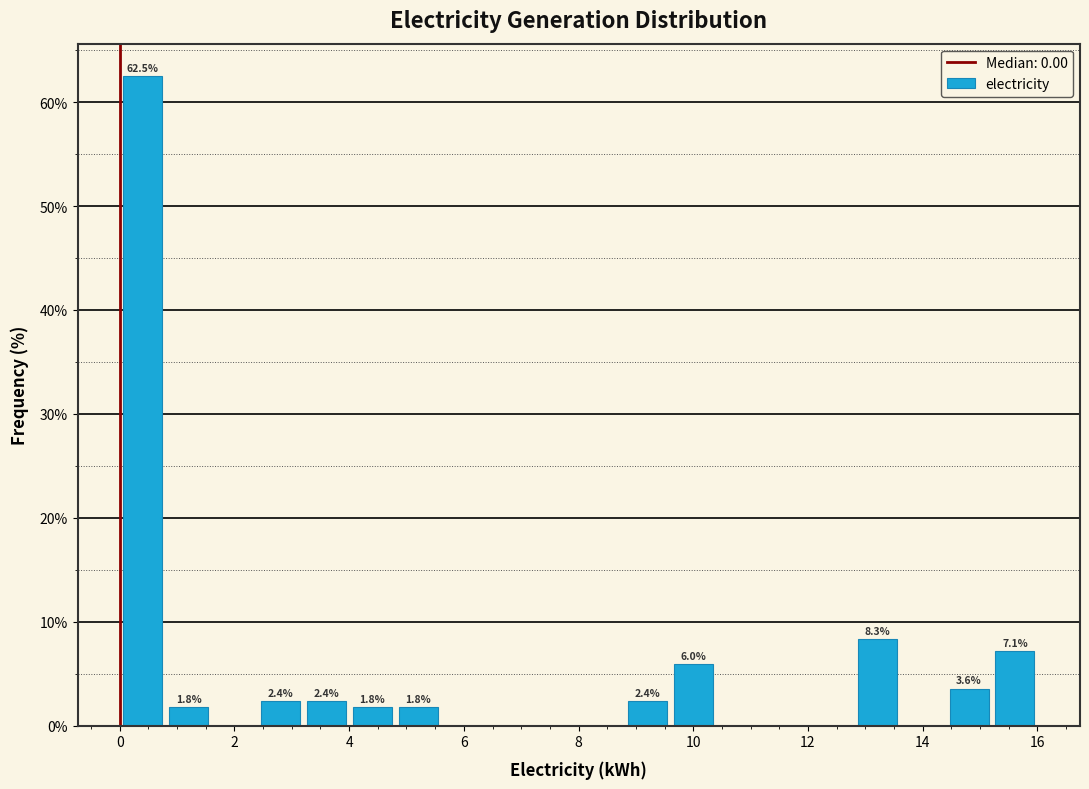

Which range on the x-axis has the tallest bar?

0.0 to 0.8